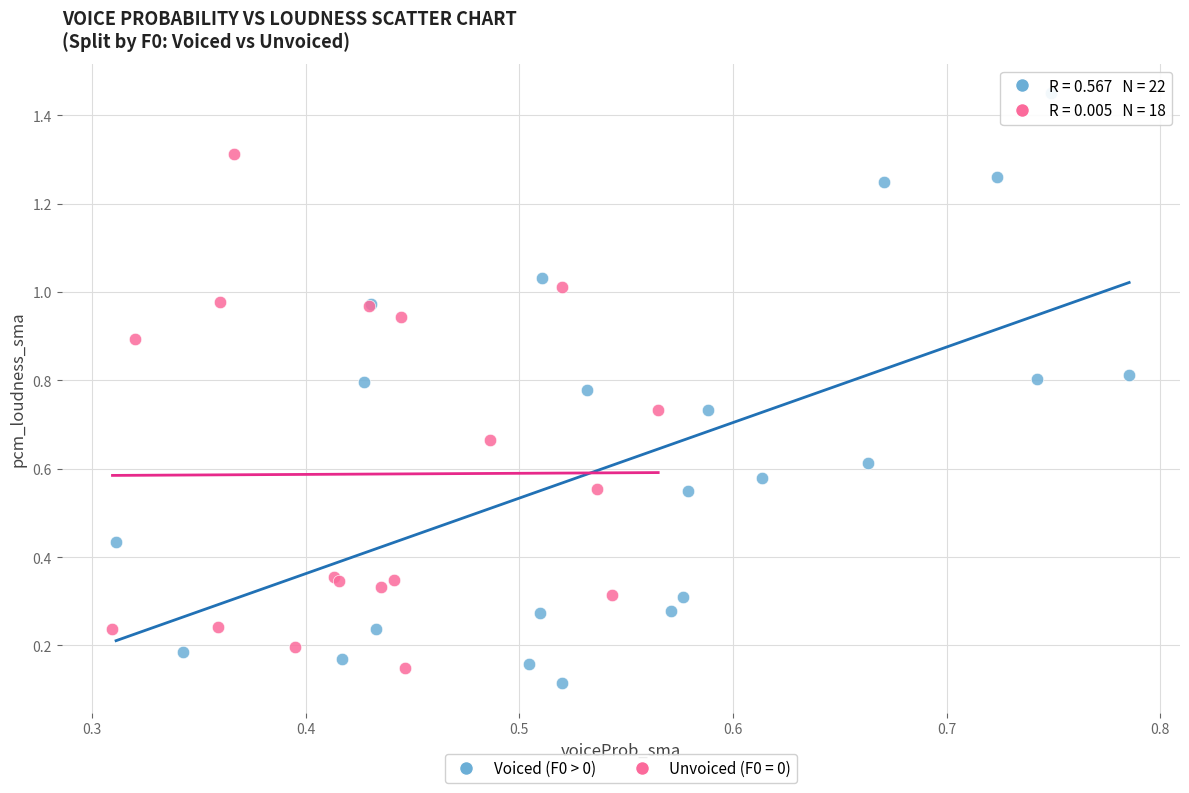

Which series contains the highest Y value?

Voiced (F0 > 0)